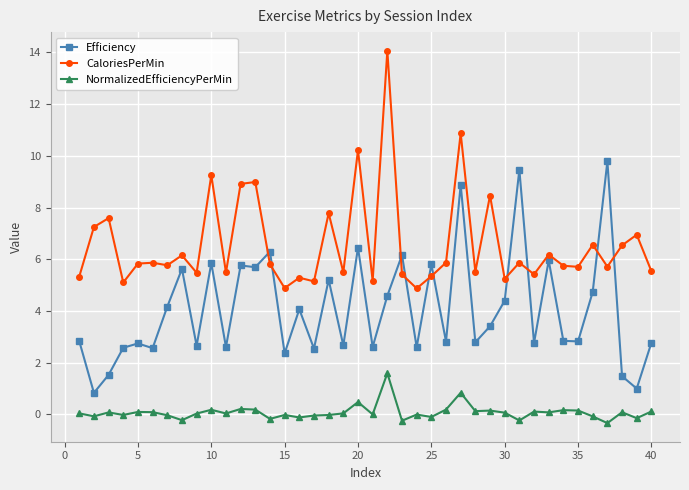

What is the average value of the Efficiency series?

4.1